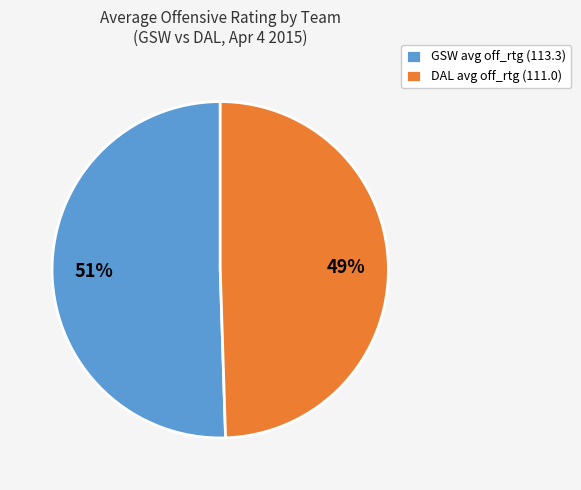

True or false: GSW avg off_rtg (113.3) accounts for 51% of the total.

True